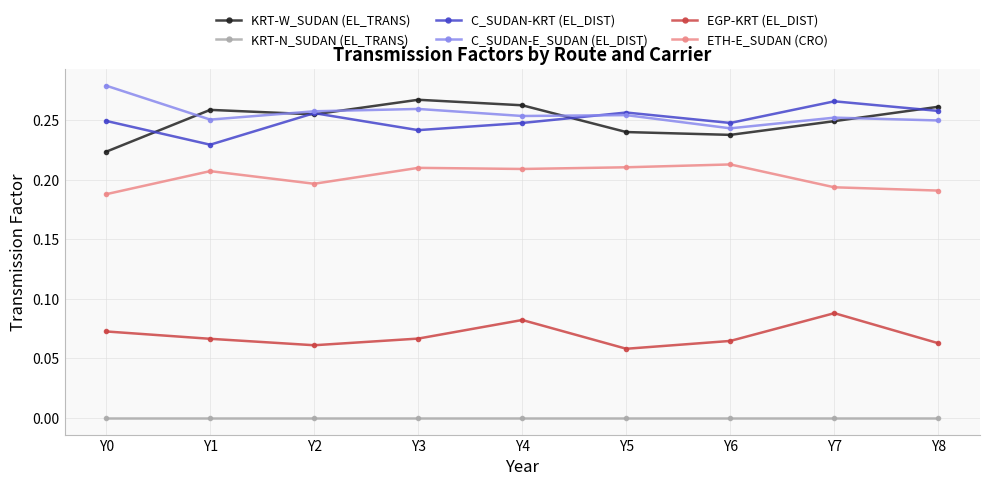

How many C_SUDAN-E_SUDAN (EL_DIST) values are between 0 and 1?

9